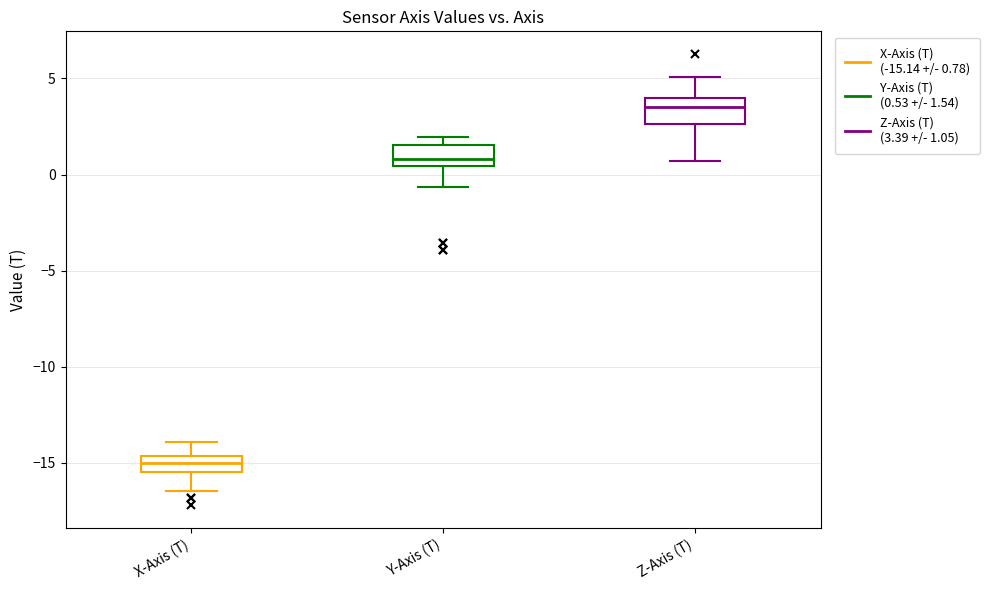

Reading left to right, transcribe this box plot: for each box, give where its median line is, the range the box spans, and where its two whiskers end, as read against the y-axis. The values are not printed on the chart, so give them approximately, as read against the axis.

X-Axis (T): median -15.0, box -15.5 to -14.5, whiskers -16.5 to -14.0
Y-Axis (T): median 1.0, box 0.5 to 1.5, whiskers -0.5 to 2.0
Z-Axis (T): median 3.5, box 2.5 to 4.0, whiskers 0.5 to 5.0